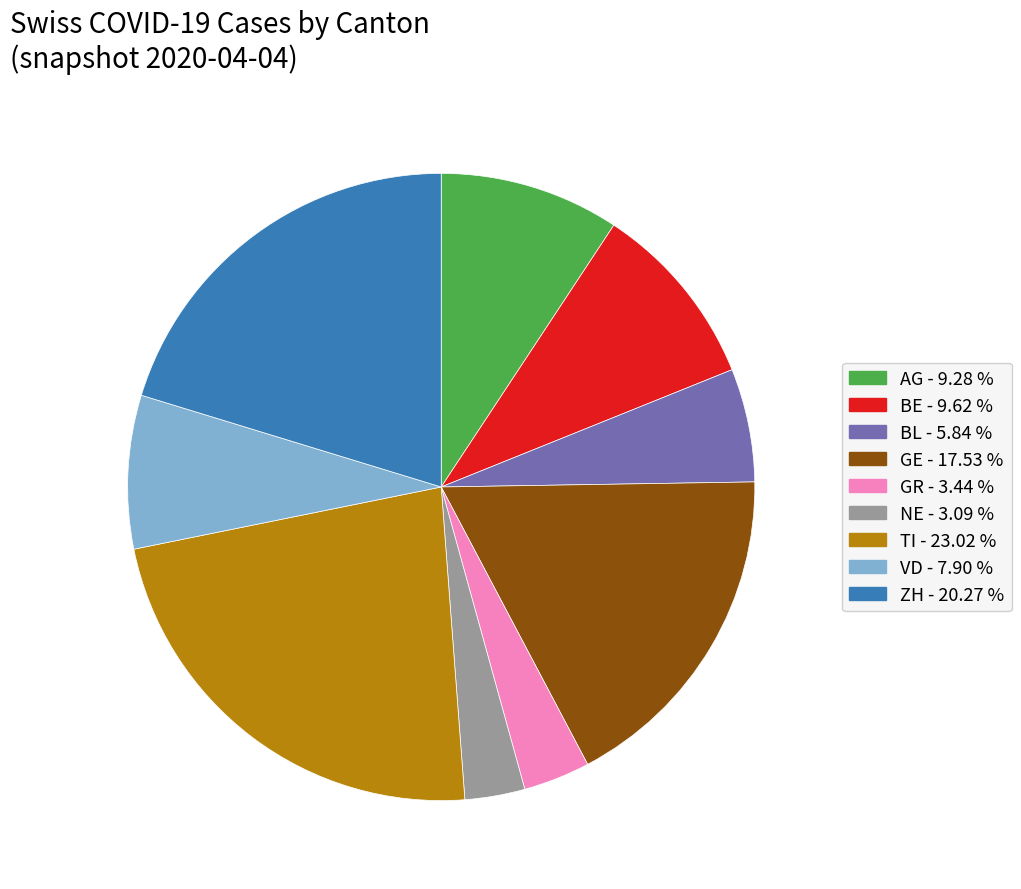

Is there any slice that represents more than half of the pie?

No